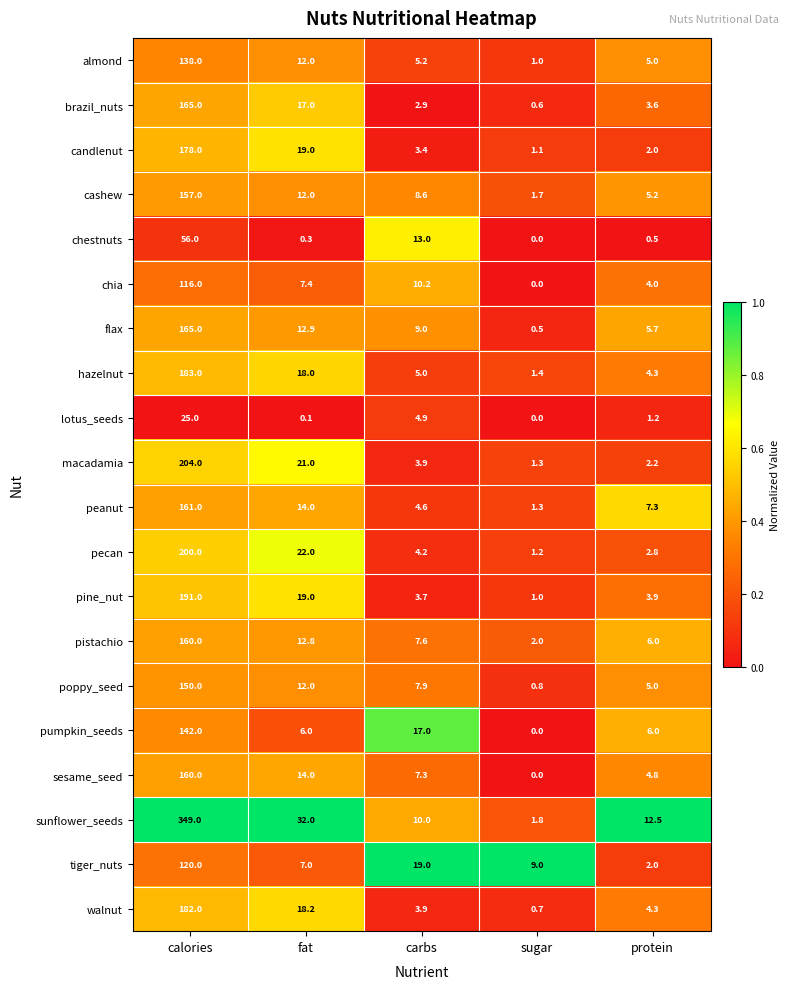

Count the number of data series in this chart.

20